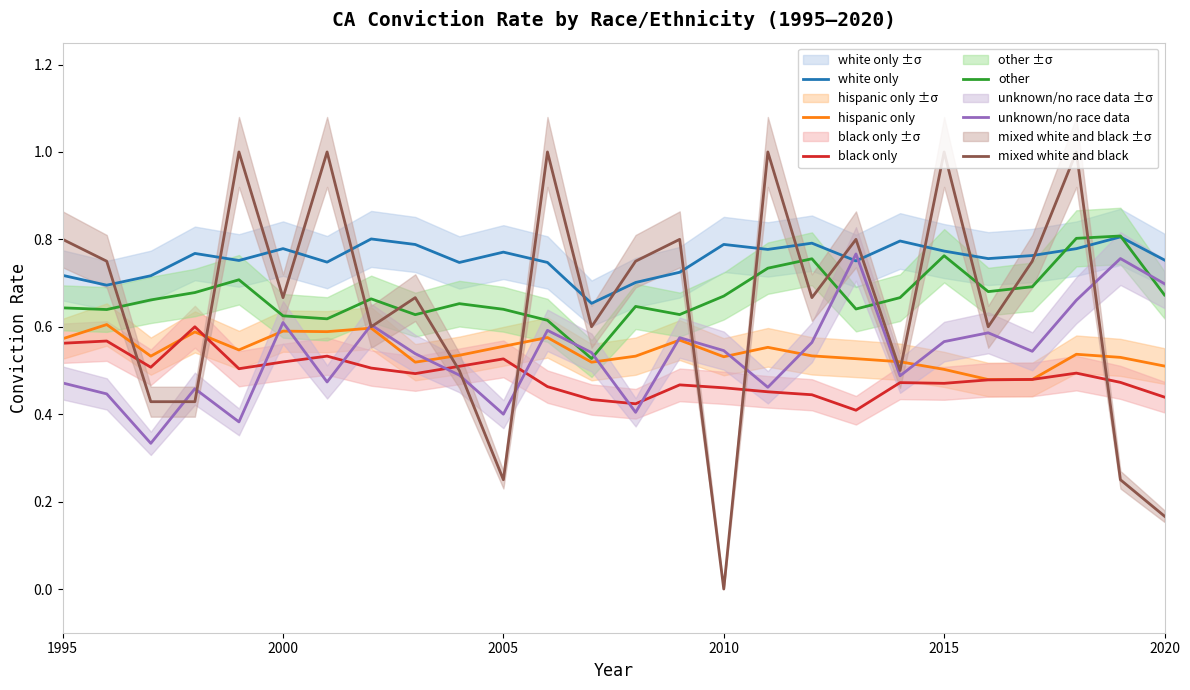

True or false: black only has a value of 0.8 at 2005.

False